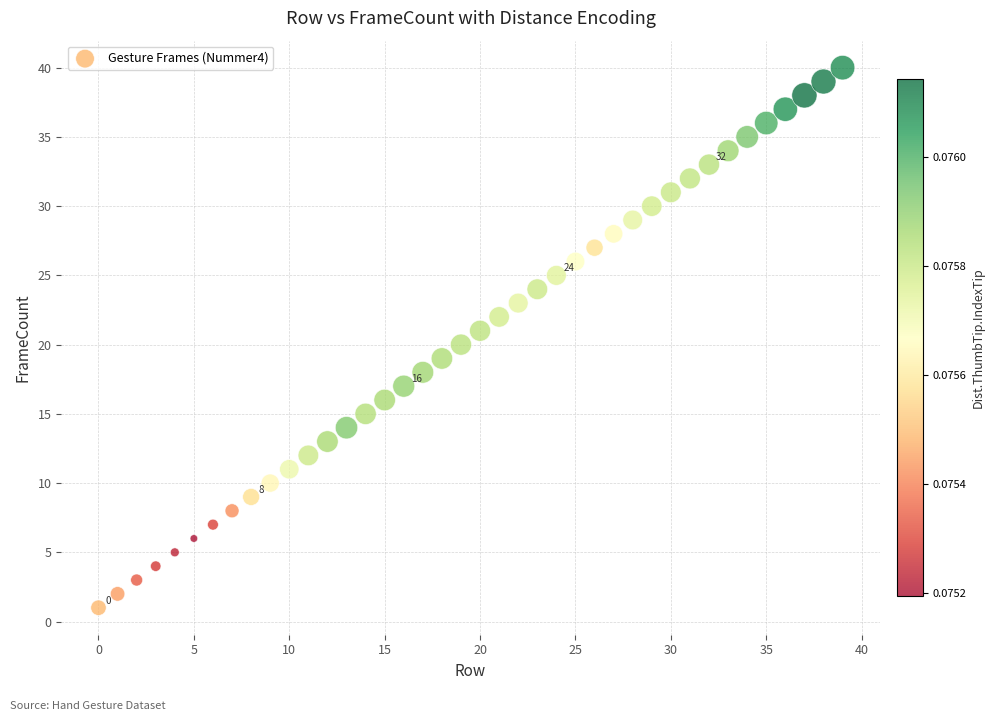

What is the range of Y values (max minus min)?

39